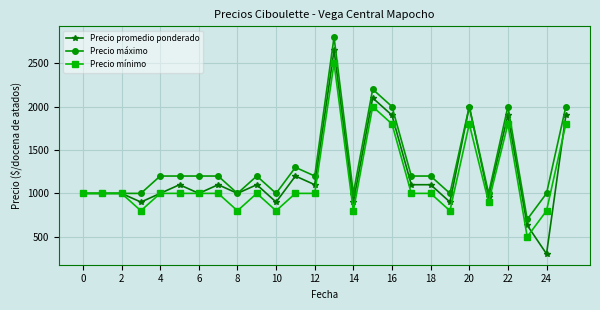

What is the lowest value of the Precio mínimo series?

500